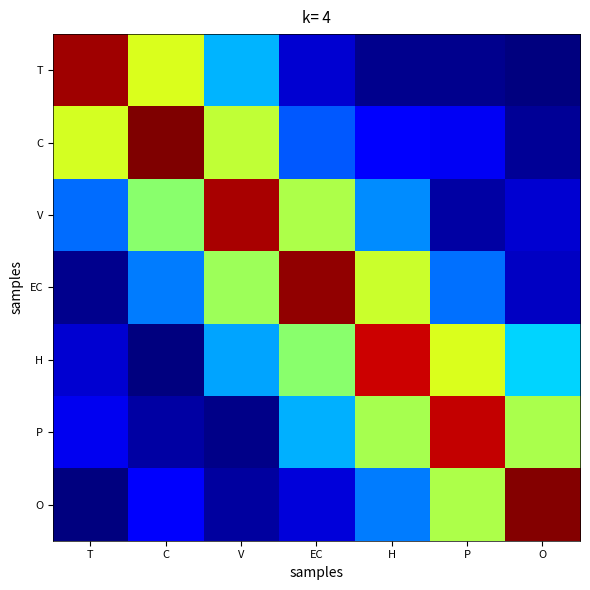

Reading left to right, what are all the values shown in this chart?

T: T=1.0	C=0.6	V=0.3	EC=0.1	H=0.0	P=0.0	O=0.0
C: T=0.6	C=1.0	V=0.6	EC=0.2	H=0.1	P=0.1	O=0.0
V: T=0.2	C=0.5	V=1.0	EC=0.6	H=0.3	P=0.0	O=0.1
EC: T=0.0	C=0.2	V=0.5	EC=1.0	H=0.6	P=0.2	O=0.1
H: T=0.1	C=0.0	V=0.3	EC=0.5	H=0.9	P=0.6	O=0.3
P: T=0.1	C=0.0	V=0.0	EC=0.3	H=0.6	P=0.9	O=0.6
O: T=0.0	C=0.1	V=0.0	EC=0.1	H=0.2	P=0.6	O=1.0